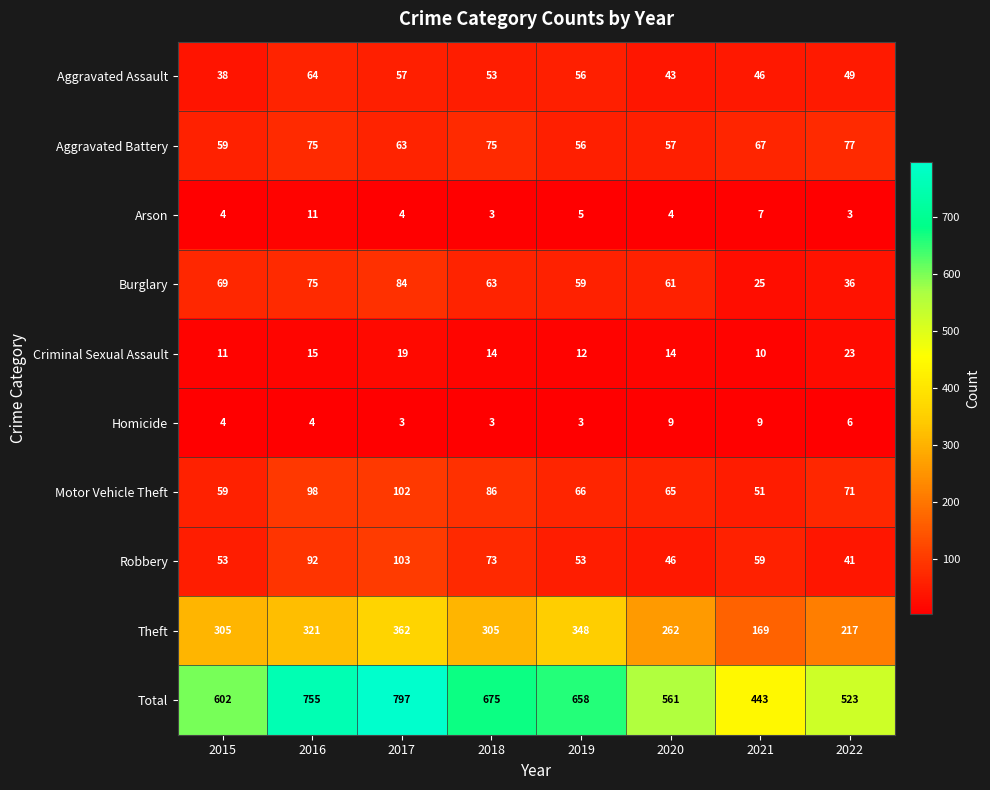

How many distinct data groups are displayed?

10